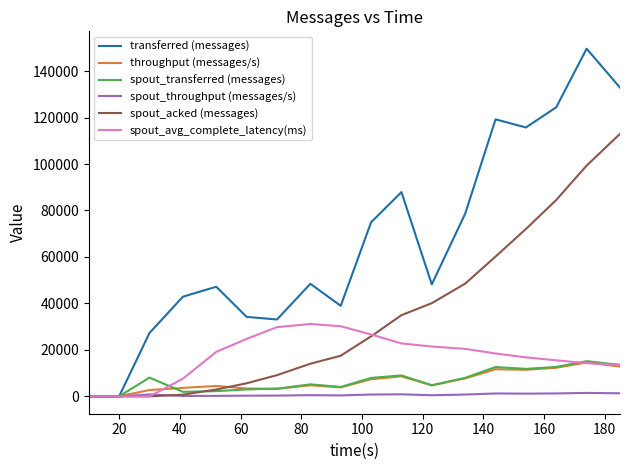

Which series has the largest total across all categories?

transferred (messages)